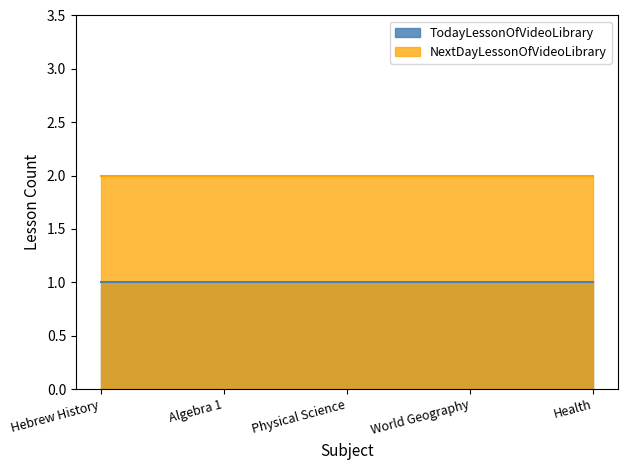

What is the value of the NextDayLessonOfVideoLibrary point at the 2nd from the left?

2